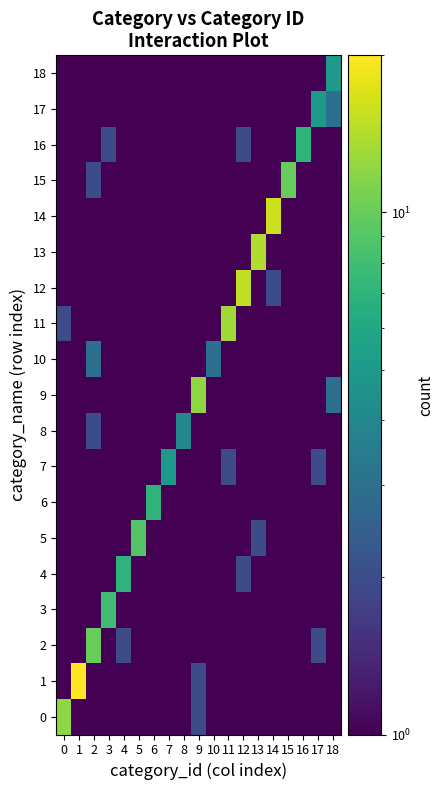

Reading right to left, transcribe all the data shown in this chart.

0: 18=0.5	17=0.5	16=0.5	15=0.5	14=0.5	13=0.5	12=0.5	11=0.5	10=0.5	9=2.0	8=0.5	7=0.5	6=1.0	5=0.5	4=0.5	3=0.5	2=0.5	1=1.0	0=12.0
1: 18=0.5	17=1.0	16=0.5	15=0.5	14=0.5	13=0.5	12=0.5	11=0.5	10=0.5	9=2.0	8=0.5	7=0.5	6=0.5	5=0.5	4=0.5	3=0.5	2=1.0	1=20.0	0=0.5
2: 18=0.5	17=2.0	16=1.0	15=0.5	14=0.5	13=0.5	12=1.0	11=0.5	10=0.5	9=0.5	8=0.5	7=0.5	6=1.0	5=1.0	4=2.0	3=0.5	2=10.0	1=0.5	0=0.5
3: 18=0.5	17=0.5	16=1.0	15=1.0	14=0.5	13=0.5	12=1.0	11=0.5	10=0.5	9=0.5	8=0.5	7=0.5	6=0.5	5=1.0	4=0.5	3=8.0	2=1.0	1=0.5	0=1.0
4: 18=0.5	17=0.5	16=1.0	15=1.0	14=0.5	13=1.0	12=2.0	11=0.5	10=0.5	9=0.5	8=1.0	7=0.5	6=1.0	5=0.5	4=7.0	3=0.5	2=0.5	1=0.5	0=0.5
5: 18=0.5	17=0.5	16=0.5	15=0.5	14=0.5	13=2.0	12=0.5	11=0.5	10=0.5	9=1.0	8=0.5	7=0.5	6=0.5	5=9.0	4=0.5	3=0.5	2=1.0	1=0.5	0=0.5
6: 18=0.5	17=0.5	16=0.5	15=1.0	14=0.5	13=0.5	12=0.5	11=0.5	10=0.5	9=0.5	8=1.0	7=0.5	6=7.0	5=0.5	4=0.5	3=1.0	2=0.5	1=0.5	0=0.5
7: 18=0.5	17=2.0	16=0.5	15=0.5	14=0.5	13=1.0	12=0.5	11=2.0	10=0.5	9=0.5	8=1.0	7=5.0	6=0.5	5=0.5	4=0.5	3=0.5	2=0.5	1=0.5	0=0.5
8: 18=0.5	17=0.5	16=0.5	15=0.5	14=0.5	13=0.5	12=0.5	11=0.5	10=0.5	9=0.5	8=4.0	7=0.5	6=1.0	5=0.5	4=0.5	3=0.5	2=2.0	1=0.5	0=0.5
9: 18=3.0	17=0.5	16=0.5	15=0.5	14=0.5	13=0.5	12=0.5	11=0.5	10=0.5	9=12.0	8=1.0	7=1.0	6=0.5	5=0.5	4=0.5	3=0.5	2=0.5	1=1.0	0=1.0
10: 18=1.0	17=0.5	16=0.5	15=0.5	14=0.5	13=1.0	12=0.5	11=1.0	10=3.0	9=0.5	8=0.5	7=1.0	6=0.5	5=0.5	4=1.0	3=0.5	2=3.0	1=1.0	0=0.5
11: 18=0.5	17=0.5	16=1.0	15=0.5	14=0.5	13=0.5	12=0.5	11=13.0	10=0.5	9=0.5	8=0.5	7=0.5	6=0.5	5=0.5	4=1.0	3=0.5	2=1.0	1=0.5	0=2.0
12: 18=0.5	17=0.5	16=0.5	15=0.5	14=2.0	13=0.5	12=15.0	11=0.5	10=1.0	9=0.5	8=1.0	7=0.5	6=0.5	5=0.5	4=0.5	3=0.5	2=0.5	1=0.5	0=1.0
13: 18=0.5	17=0.5	16=0.5	15=0.5	14=1.0	13=14.0	12=0.5	11=0.5	10=1.0	9=0.5	8=0.5	7=0.5	6=0.5	5=0.5	4=1.0	3=0.5	2=0.5	1=0.5	0=0.5
14: 18=0.5	17=0.5	16=0.5	15=1.0	14=16.0	13=0.5	12=0.5	11=0.5	10=0.5	9=1.0	8=0.5	7=0.5	6=0.5	5=0.5	4=0.5	3=0.5	2=0.5	1=0.5	0=0.5
15: 18=1.0	17=0.5	16=1.0	15=10.0	14=0.5	13=0.5	12=0.5	11=1.0	10=1.0	9=0.5	8=0.5	7=0.5	6=0.5	5=0.5	4=0.5	3=0.5	2=2.0	1=1.0	0=0.5
16: 18=1.0	17=0.5	16=7.0	15=0.5	14=0.5	13=0.5	12=2.0	11=0.5	10=1.0	9=0.5	8=1.0	7=1.0	6=1.0	5=0.5	4=1.0	3=2.0	2=1.0	1=0.5	0=1.0
17: 18=3.0	17=5.0	16=1.0	15=0.5	14=0.5	13=1.0	12=0.5	11=0.5	10=0.5	9=0.5	8=1.0	7=0.5	6=0.5	5=1.0	4=0.5	3=0.5	2=0.5	1=0.5	0=1.0
18: 18=5.0	17=1.0	16=1.0	15=1.0	14=0.5	13=1.0	12=1.0	11=0.5	10=0.5	9=0.5	8=0.5	7=0.5	6=0.5	5=0.5	4=1.0	3=0.5	2=1.0	1=0.5	0=0.5